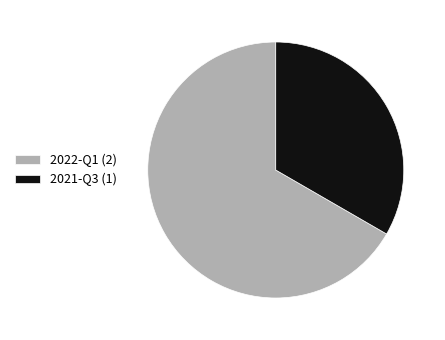

How many slices are in this pie chart?

2